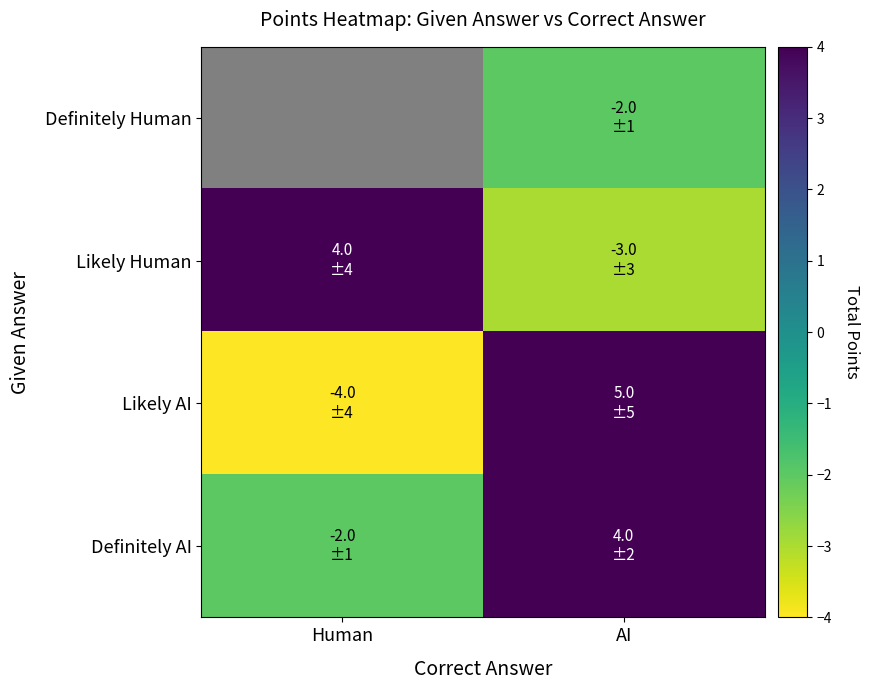

How many distinct data groups are displayed?

4